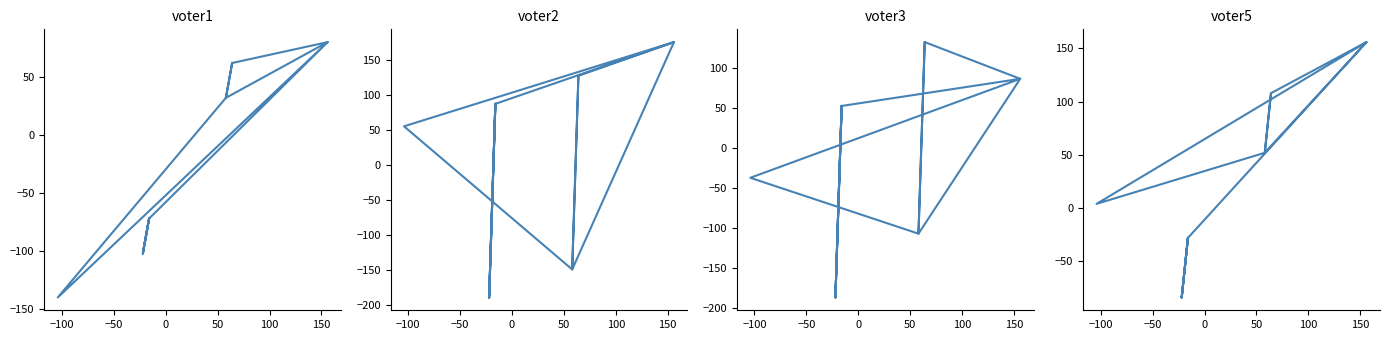

Which series has the largest total across all categories?

voter5